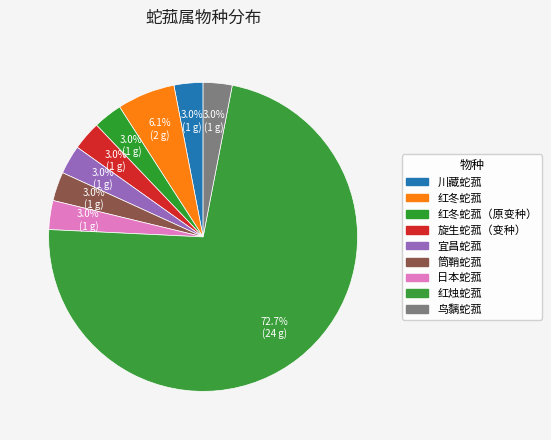

Between 川藏蛇菰 and 红冬蛇菰（原变种）, which is larger?

川藏蛇菰